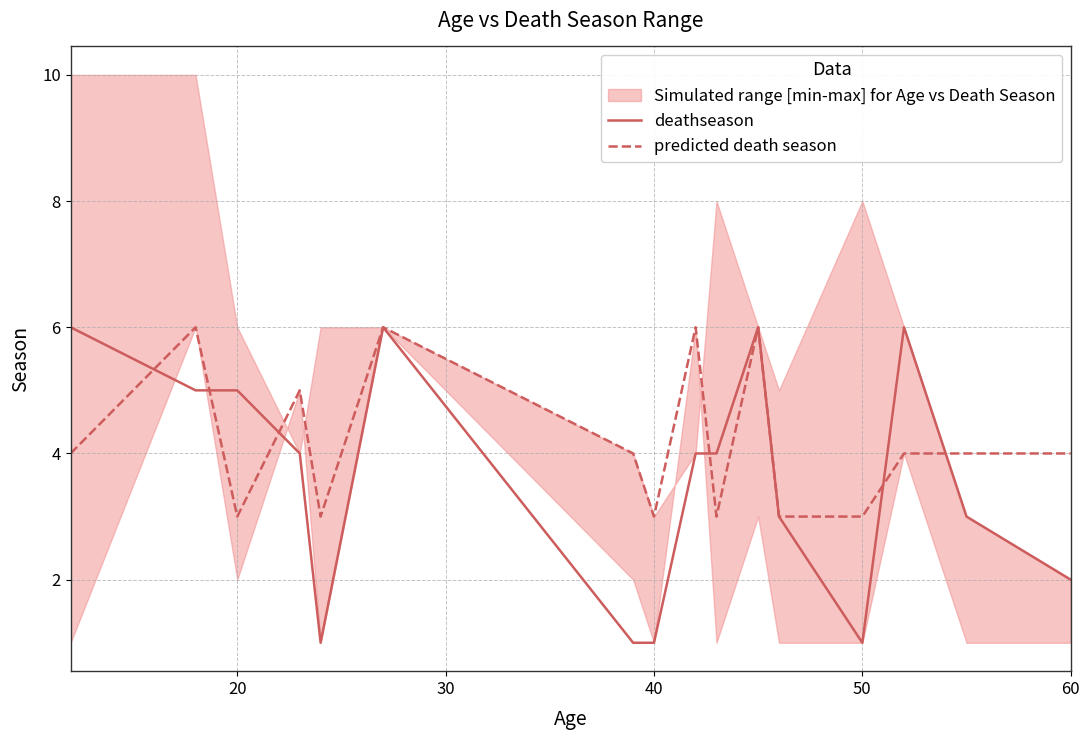

Does the chart have visible grid lines?

Yes